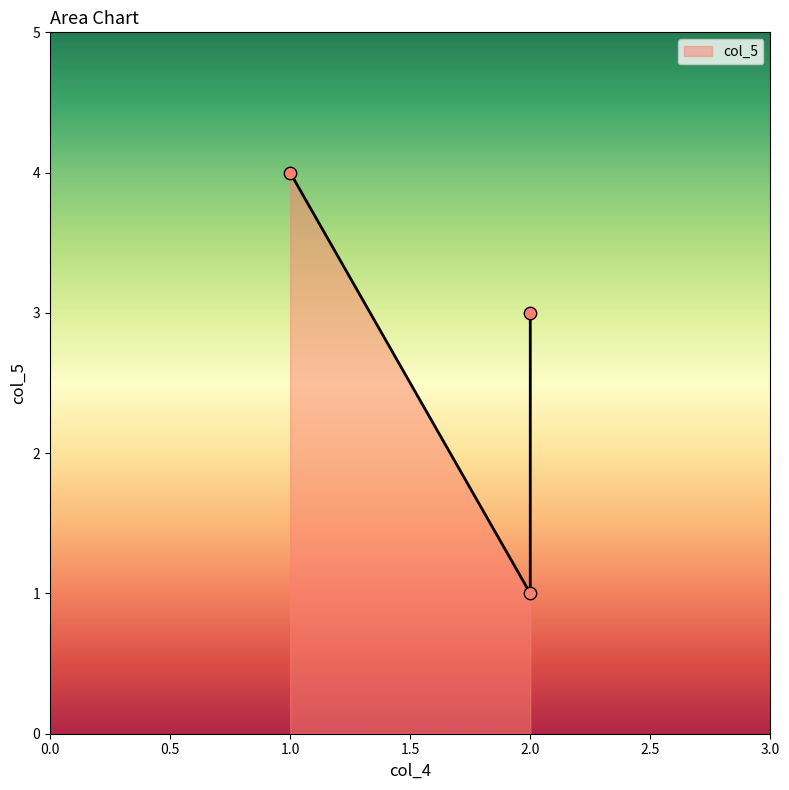

Which has a higher value, 2 or 2?

2